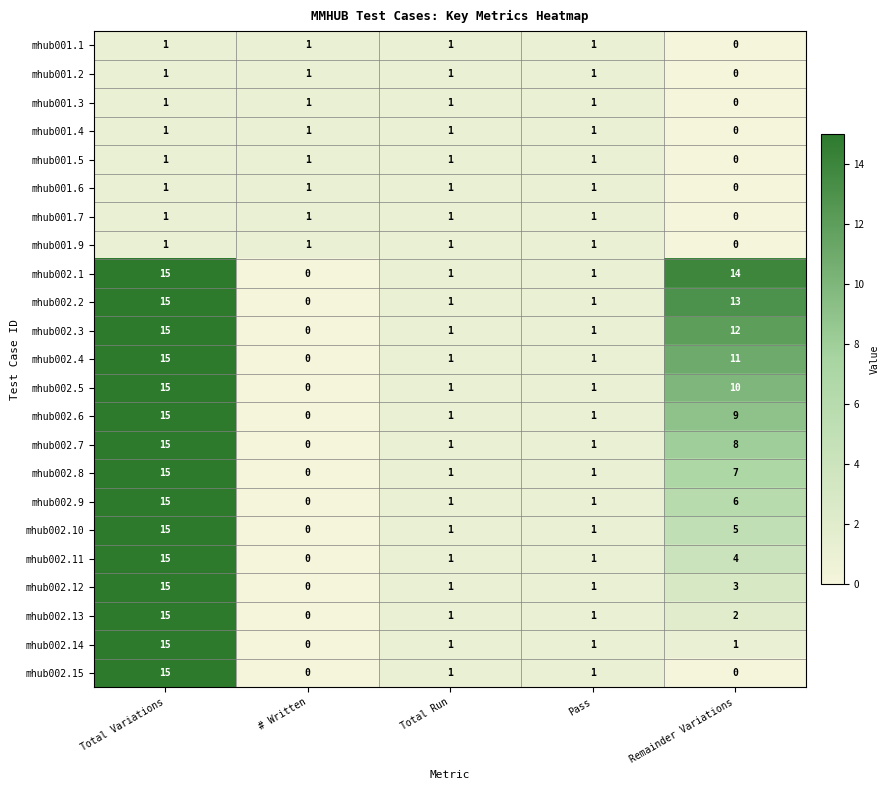

Count the number of data series in this chart.

23